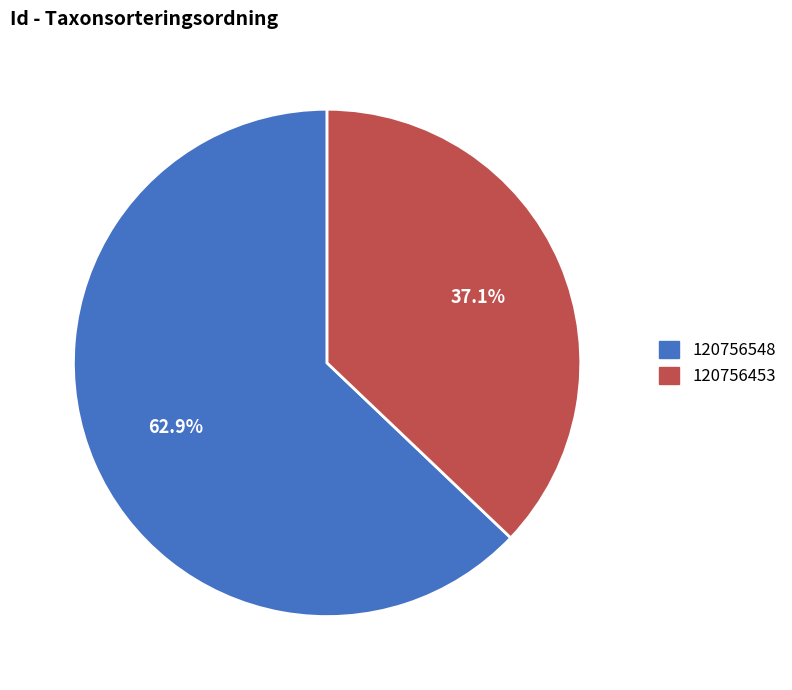

The 120756548 slice represents 72% of the pie. True or false?

False